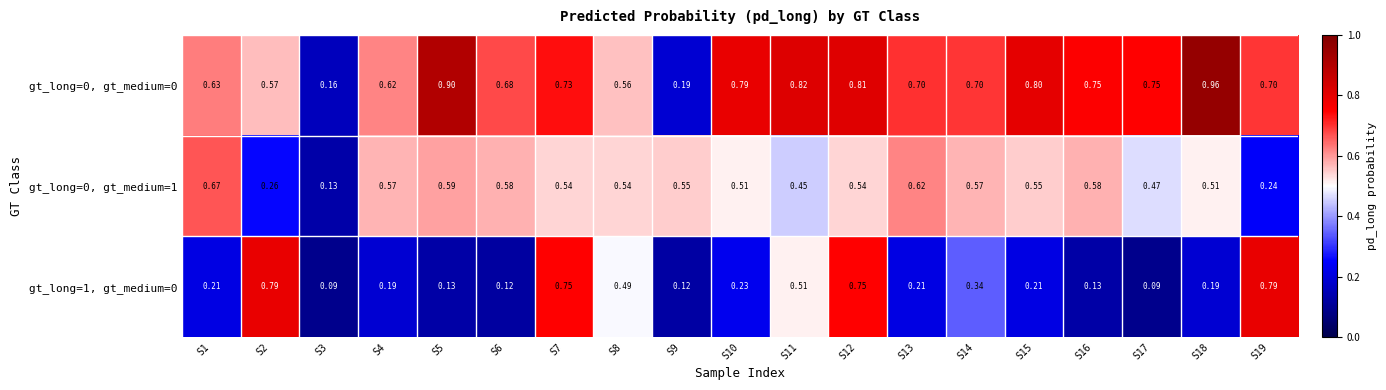

Is the value of gt_long=1, gt_medium=0 at S16 greater than the value of gt_long=0, gt_medium=1 at S19?

No